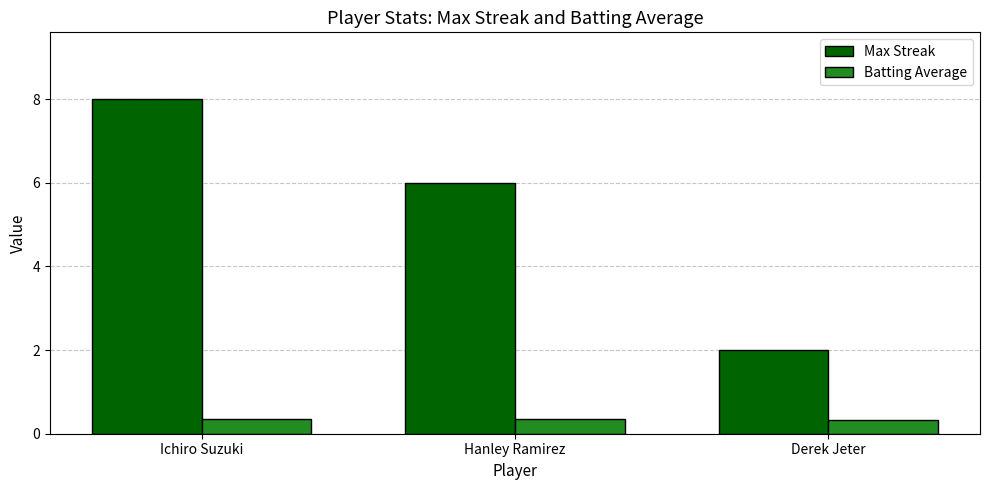

What is the difference between the highest and lowest values at Ichiro Suzuki?

7.6